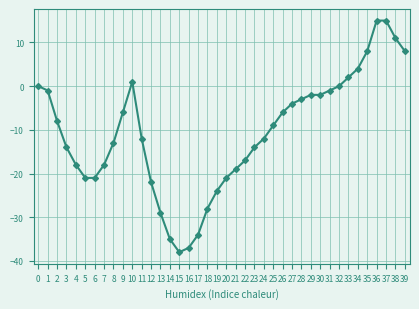

What is the smallest value displayed?

-38